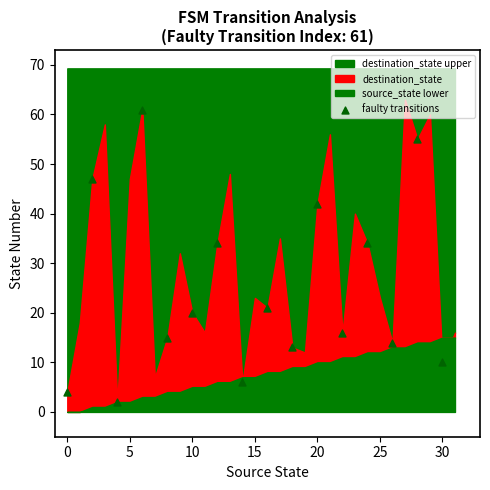

What is the range of X values (max minus min)?

30